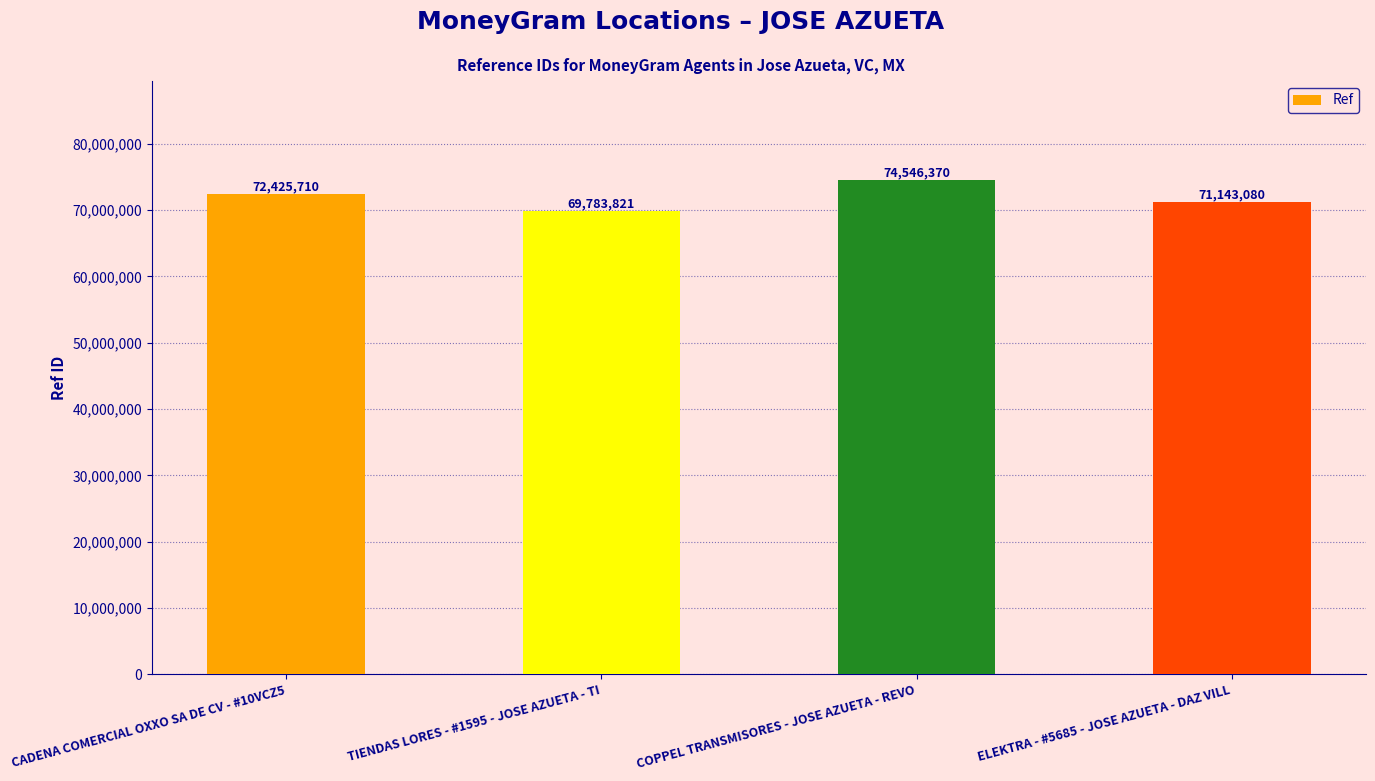

What is the minimum value shown in the chart?

69783821